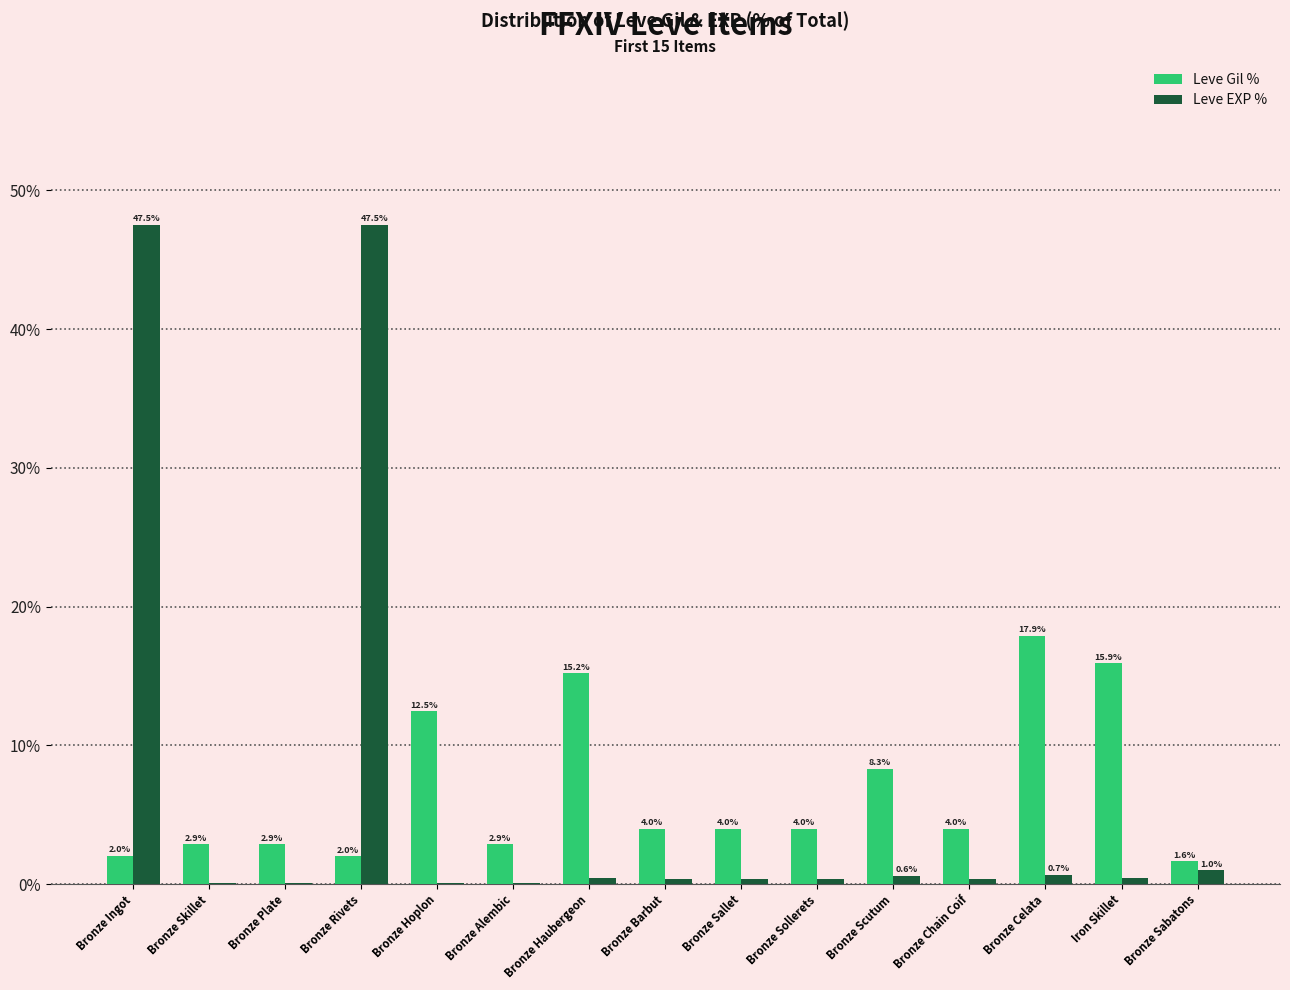

Between Bronze Rivets and Bronze Hoplon, which series saw the biggest shift?

Leve EXP %